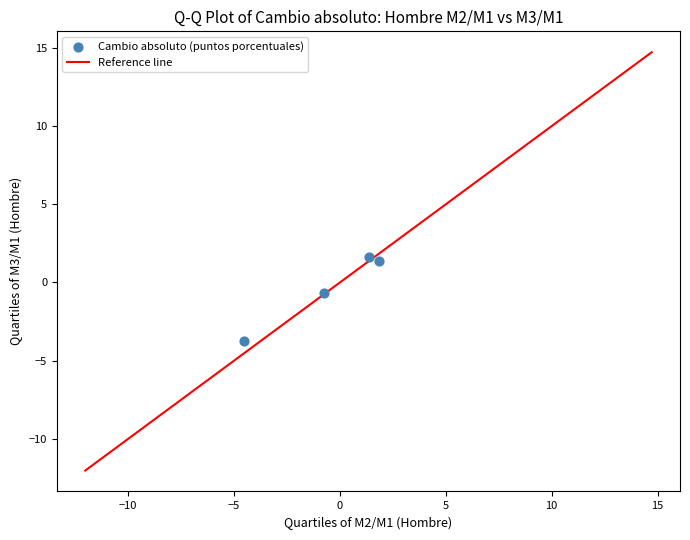

What Y value in the scatter plot is closest to -1?

-0.7